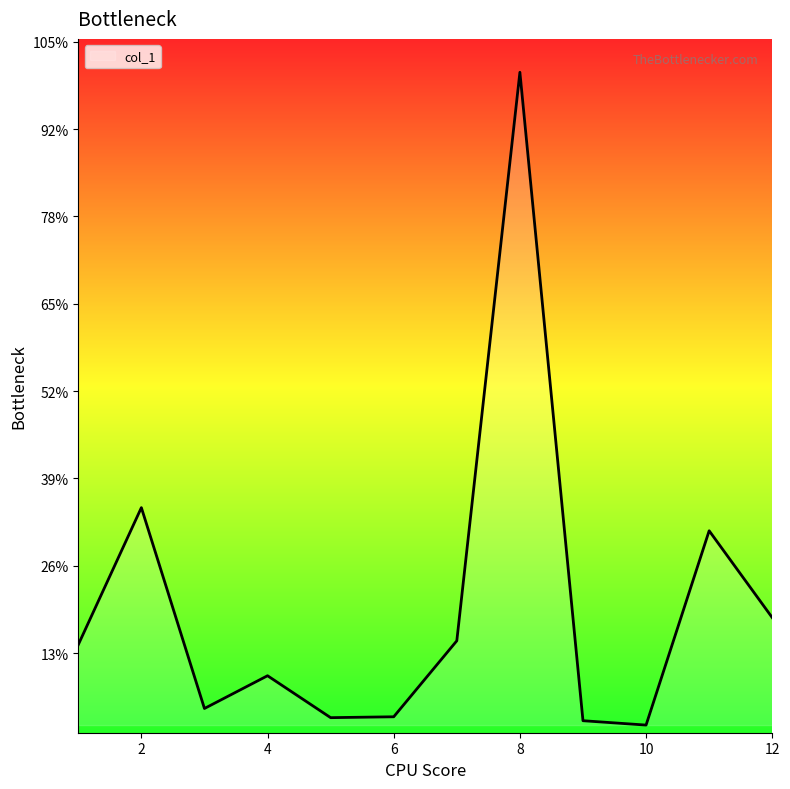

At which category does the chart reach its minimum across all series?

10